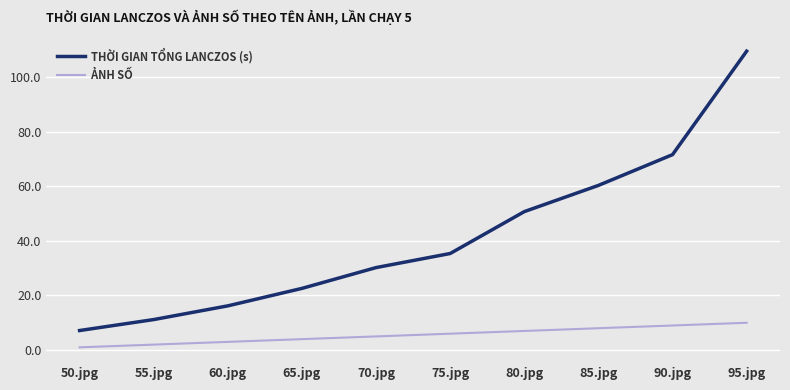

Which category has the lowest value in the THỜI GIAN TỔNG LANCZOS (s) series?

50.jpg